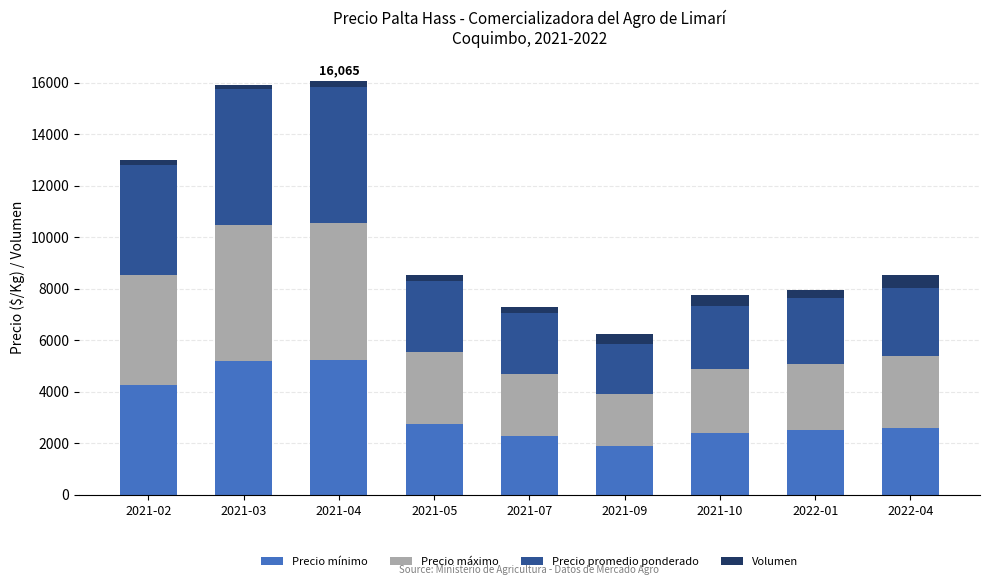

What is the lowest value of the Precio mínimo series?

1900